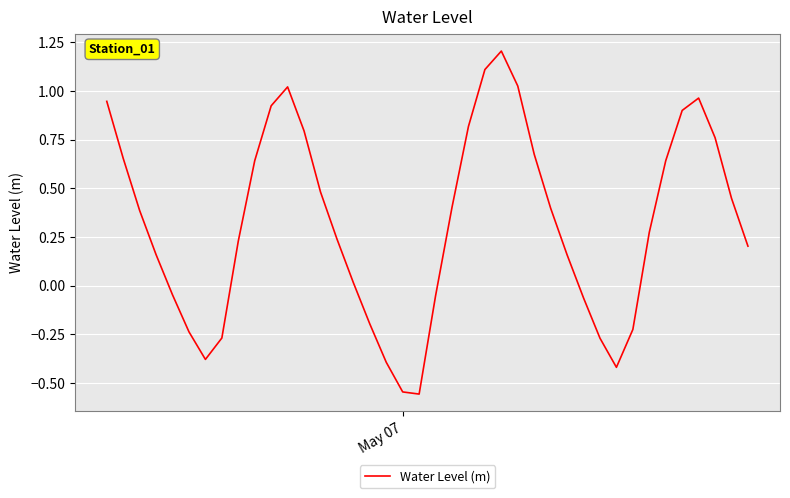

What is the greatest value displayed?

1.2